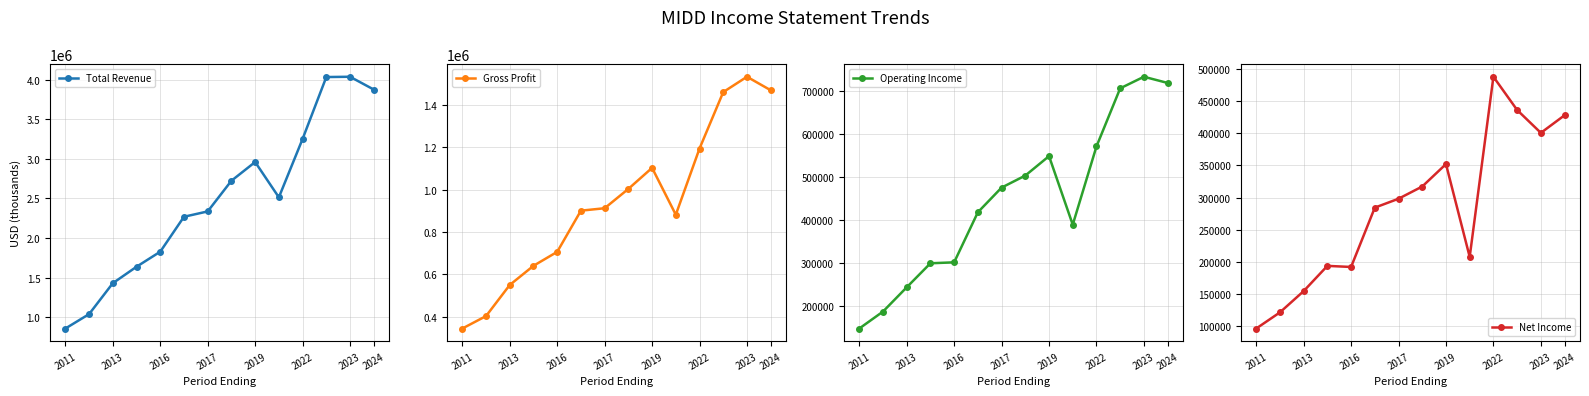

Which series has the widest spread of values?

Total Revenue